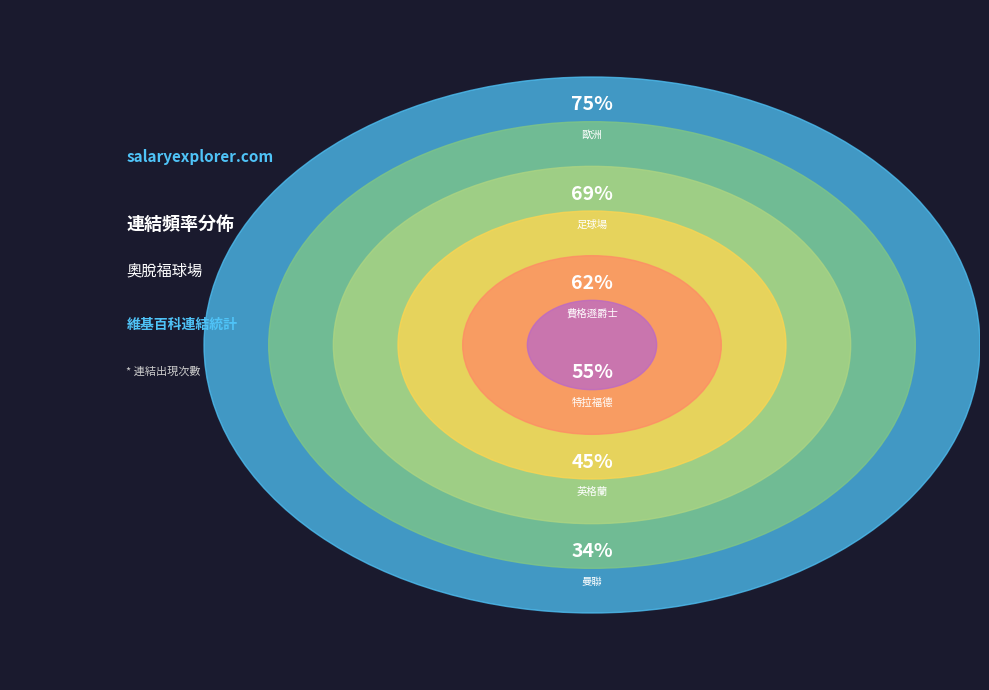

Do 曼聯 and 歐洲 together represent more than half of the pie?

No